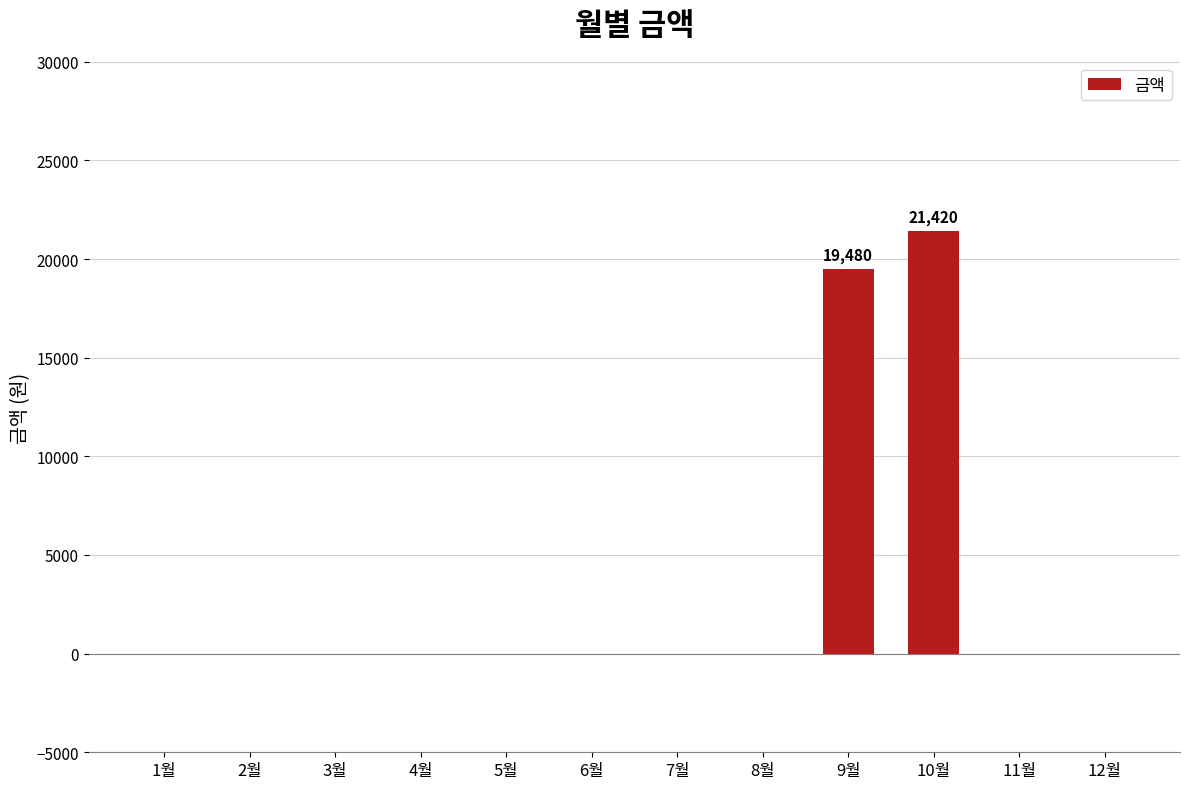

Which has a higher value, 4월 or 10월?

10월